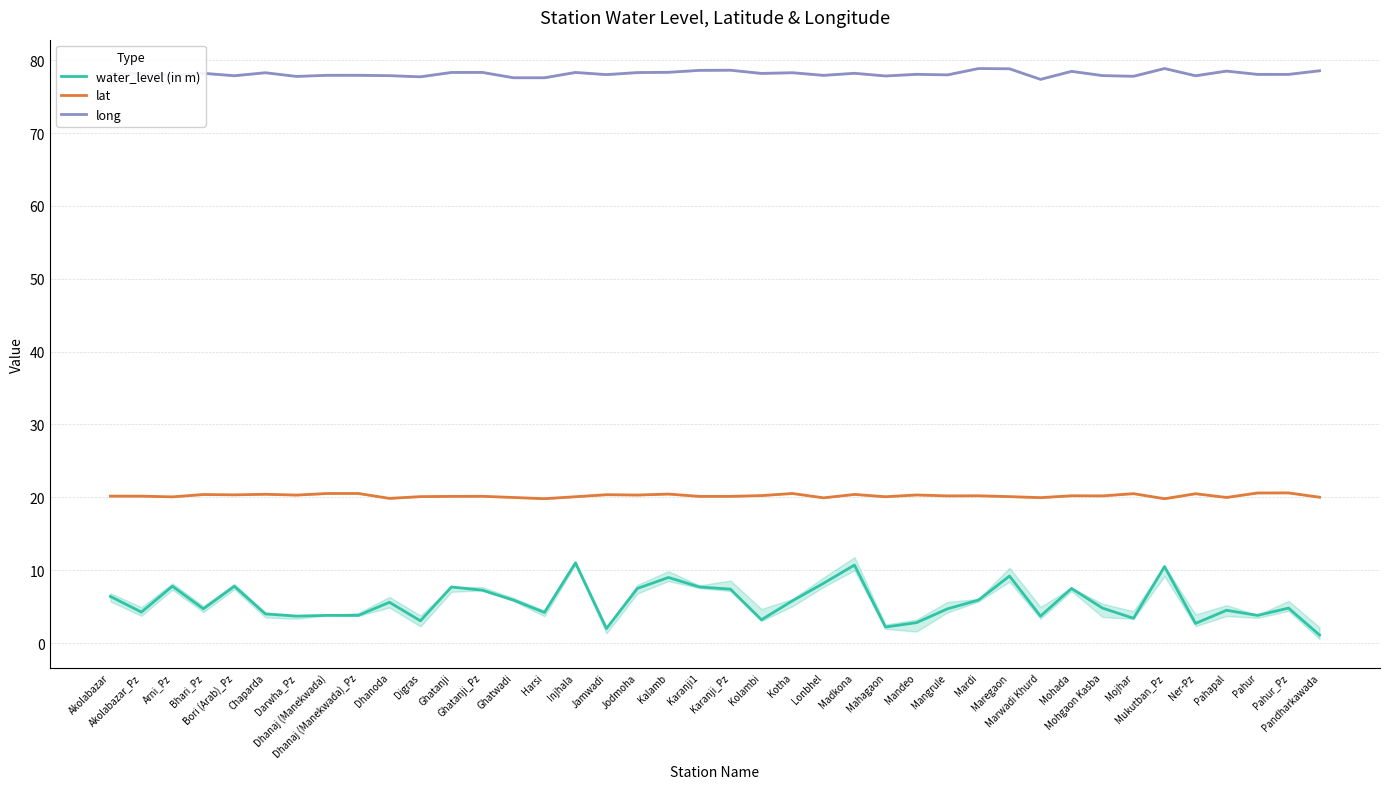

At Pahur, list the series in order from smallest to largest.

water_level (in m), lat, long